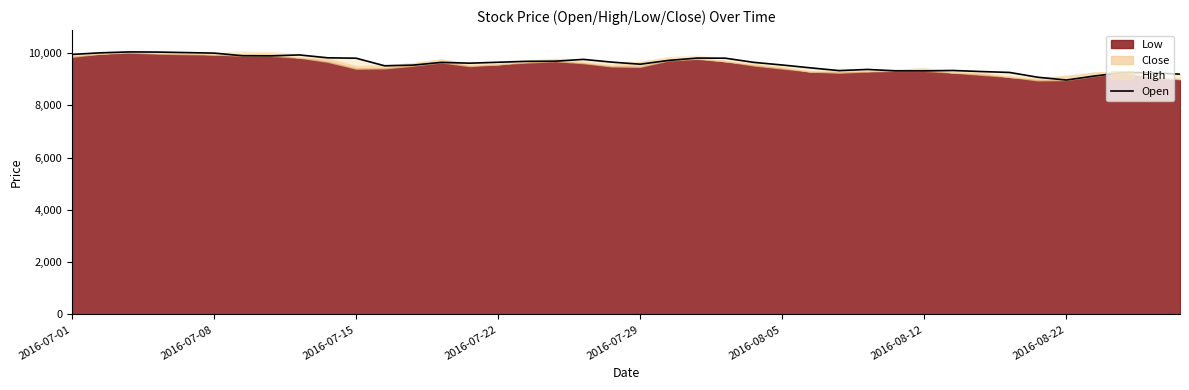

What is the lowest value of the Open series?

8970